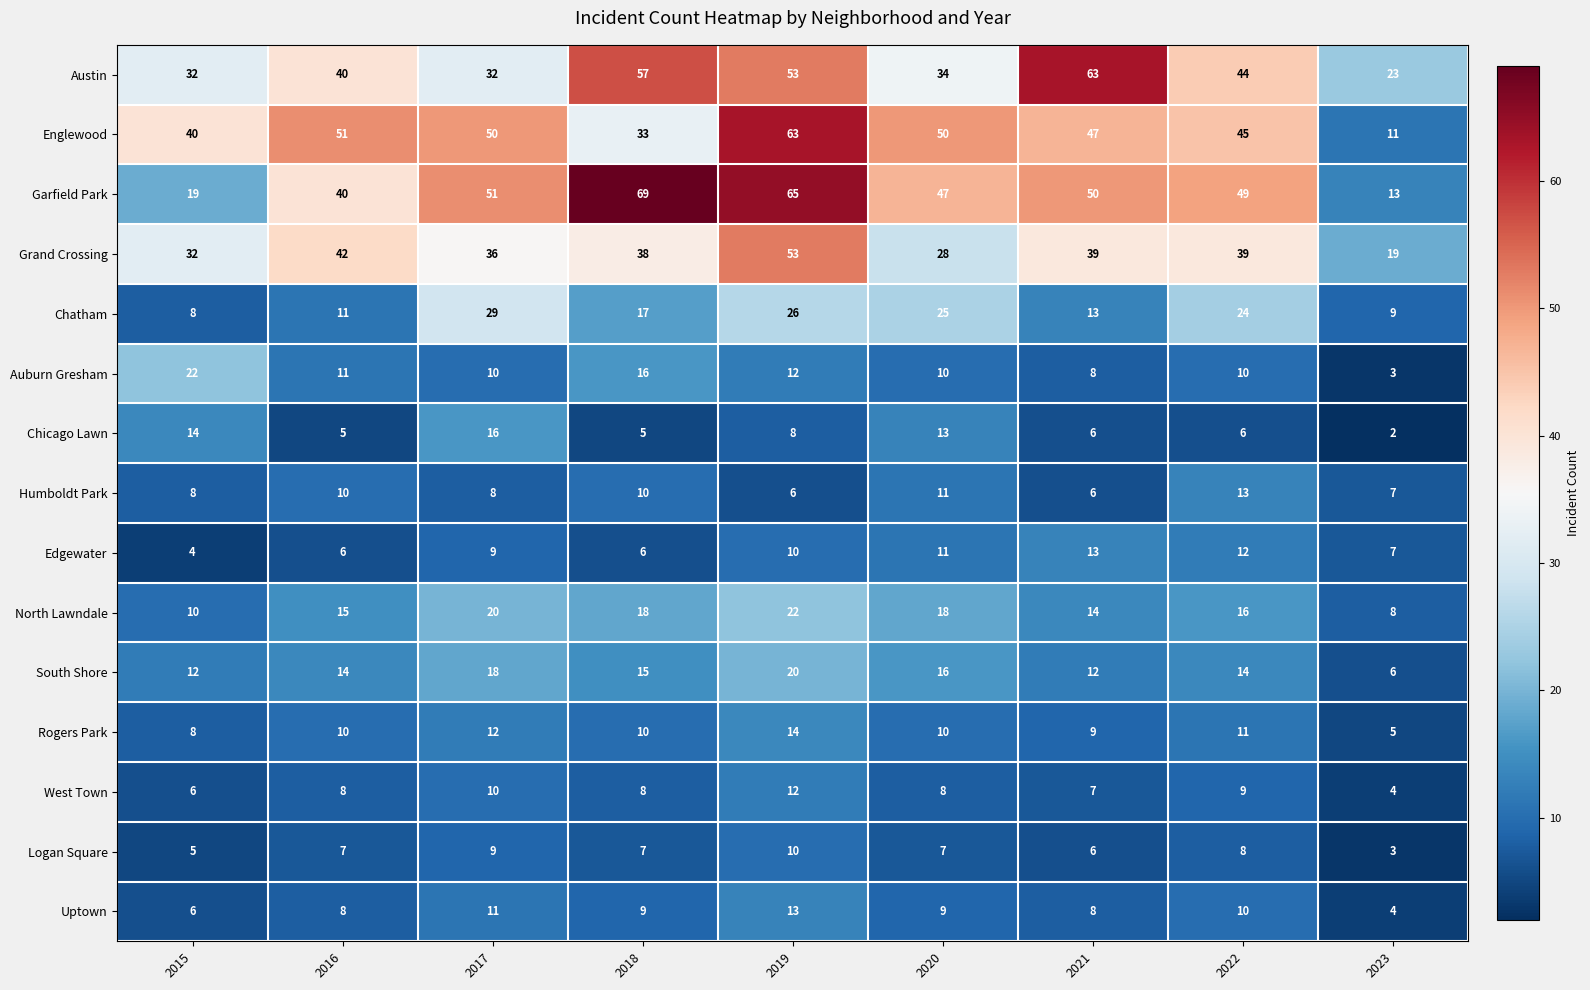

What is the sum of the North Lawndale values at 2020 and 2019?

40